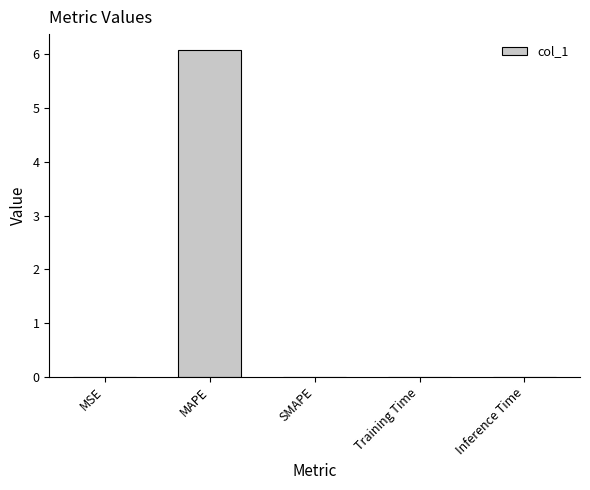

The chart shows a value of 0.0 at SMAPE. True or false?

True